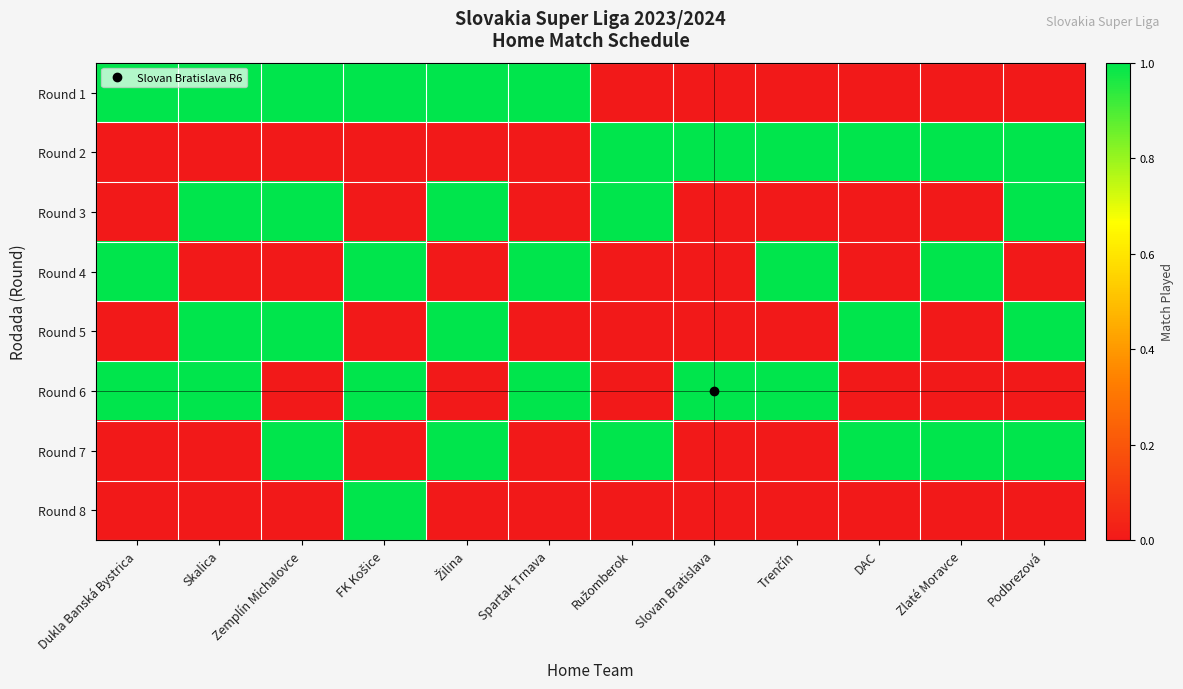

Which series has the widest spread of values?

Round 1